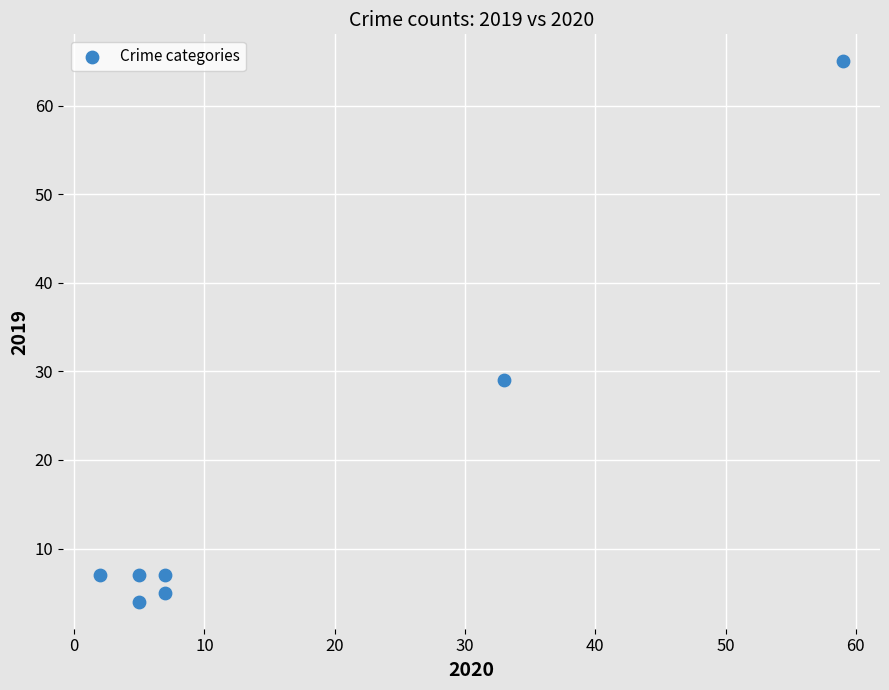

What is the range of Y values (max minus min)?

61